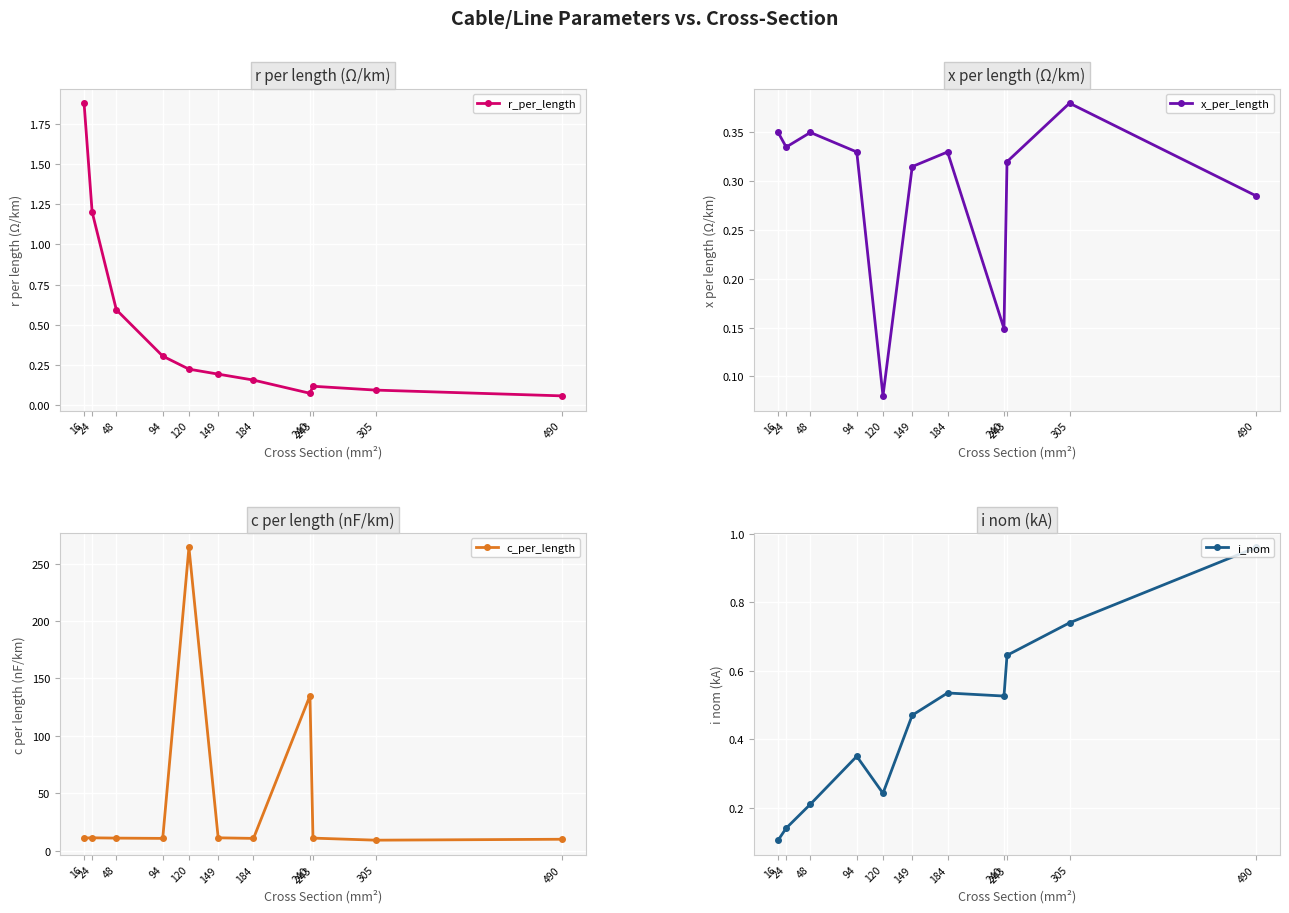

What is the highest value of the r_per_length series?

1.9